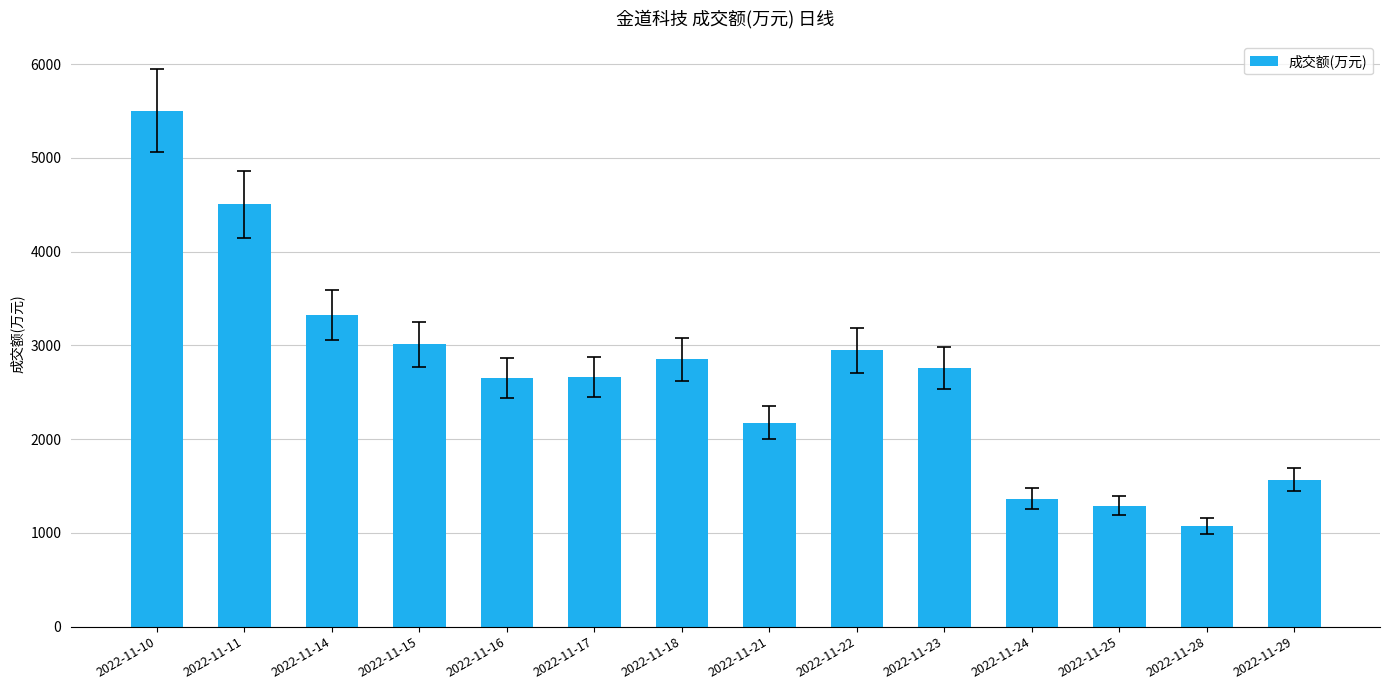

What is the value of the 5th bar from the left?

2650